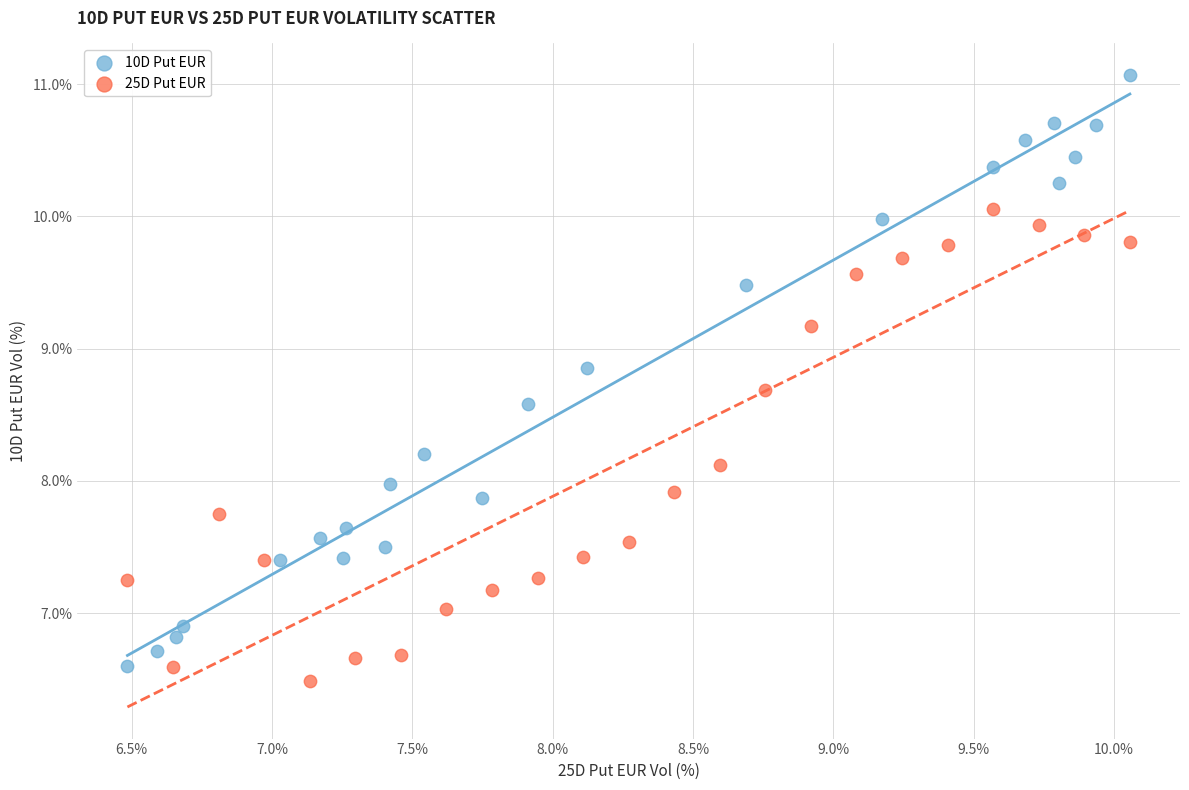

Which series has the widest spread of Y values?

10D Put EUR